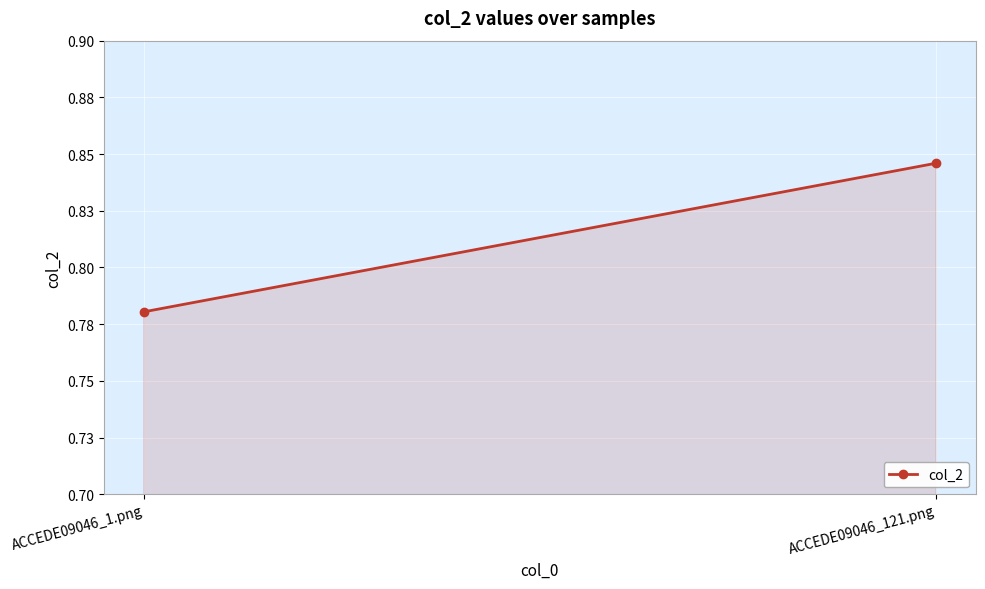

What is the difference between the values at ACCEDE09046_121.png and ACCEDE09046_1.png?

0.1